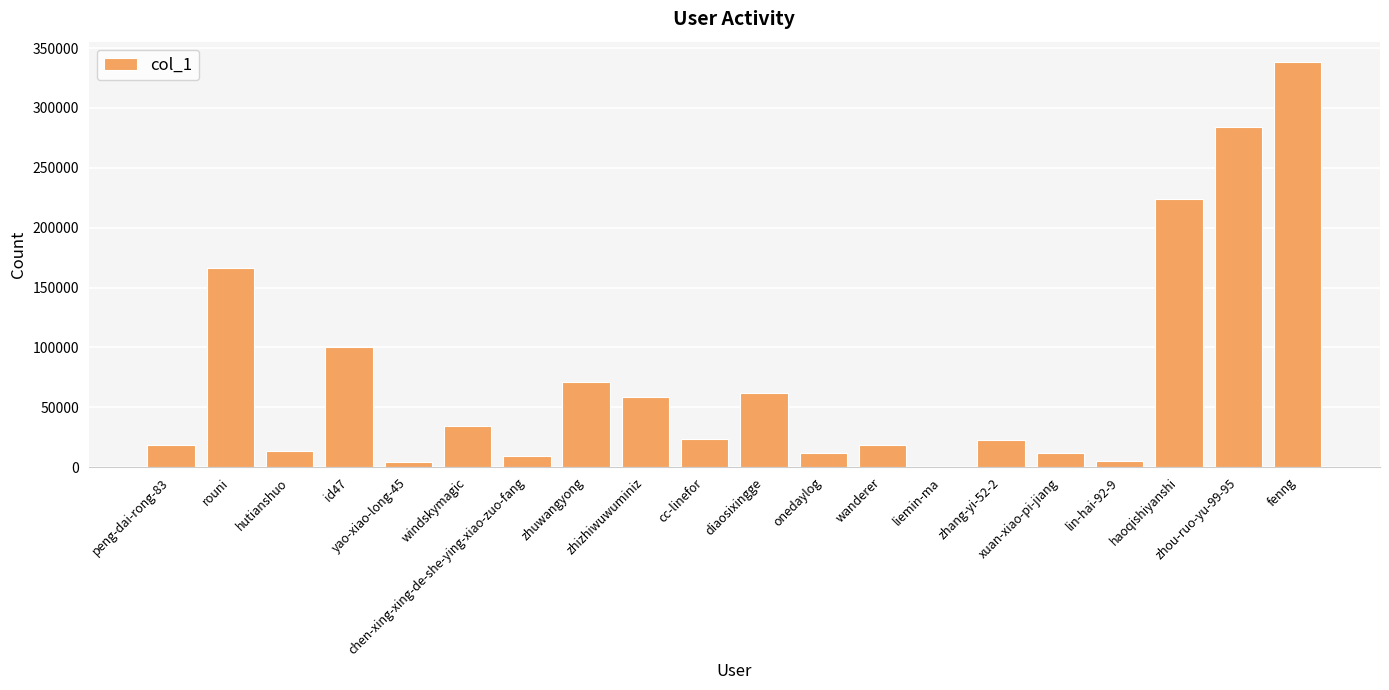

The value at rouni is 166484. True or false?

True